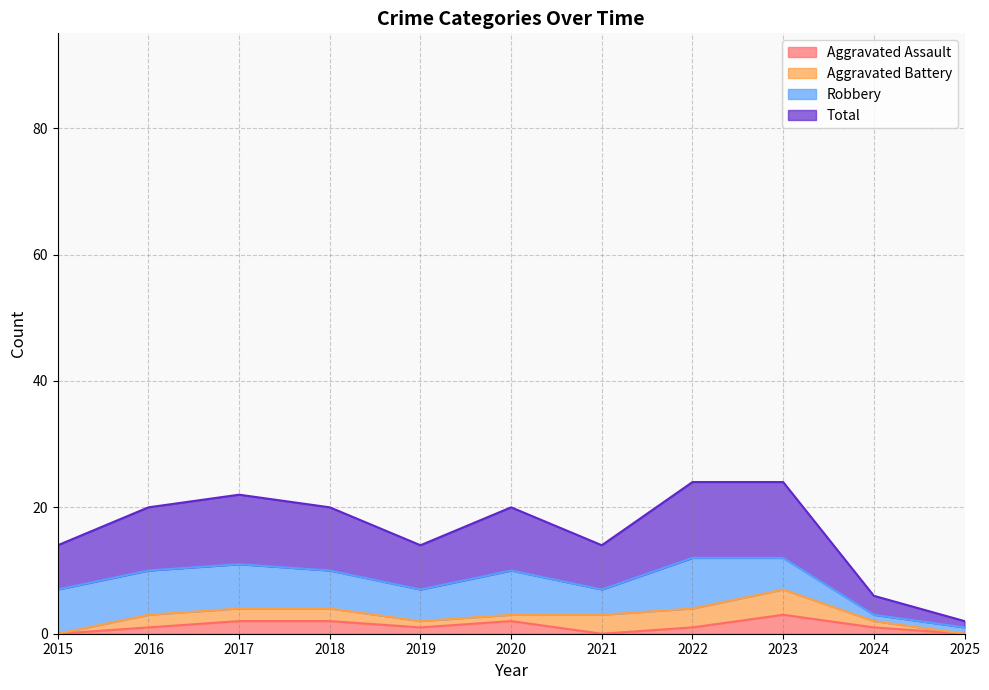

What are all the series names shown in the legend?

Aggravated Assault, Aggravated Battery, Robbery, Total